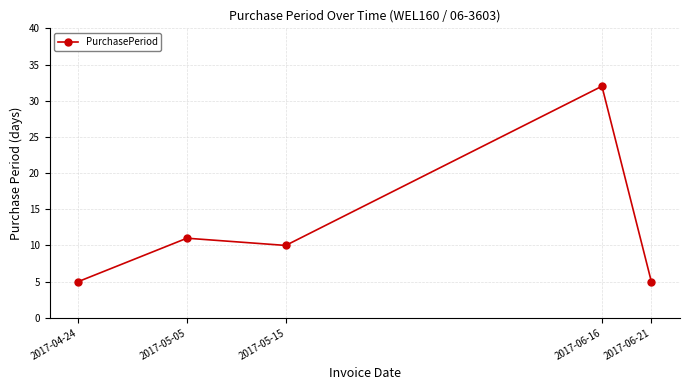

Reading left to right, extract all data points from this chart.

5	11	10	32	5